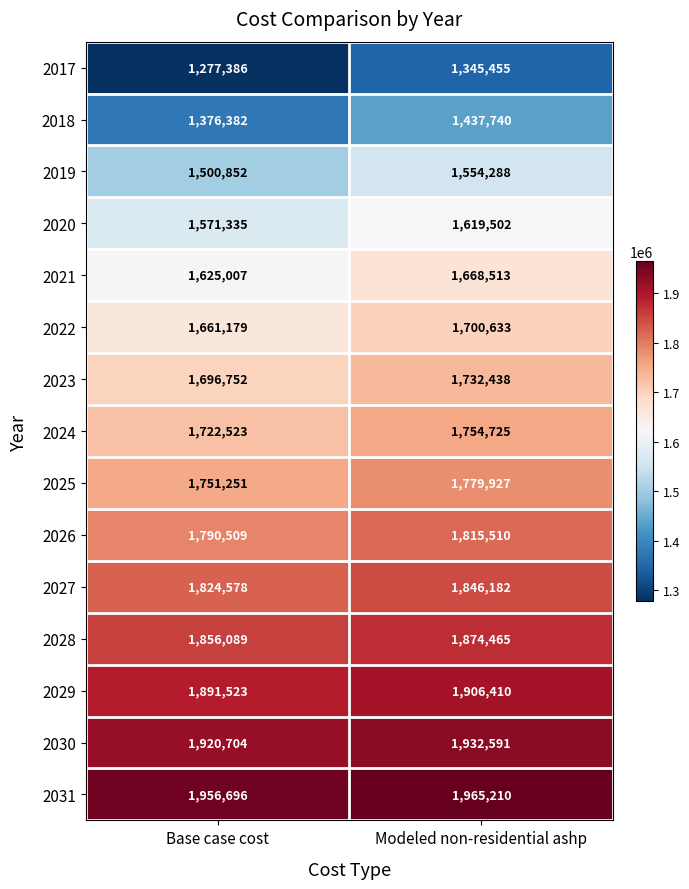

At how many categories does at least one series exceed 1828332?

2